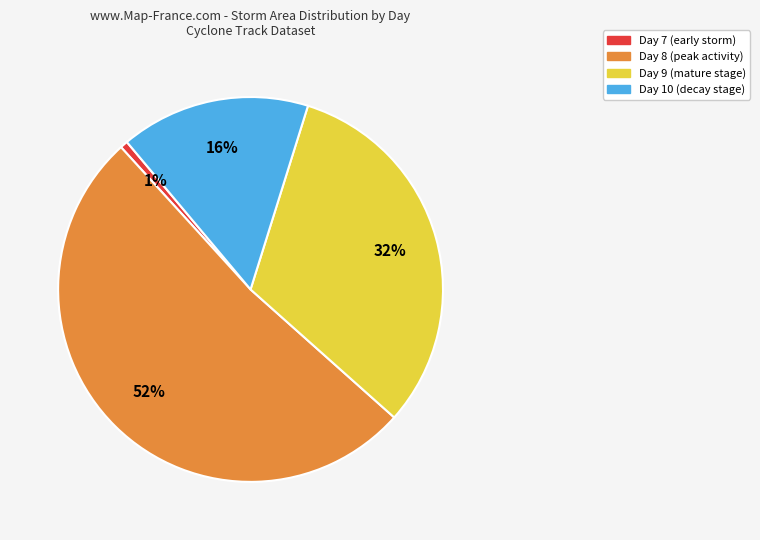

Is there any slice that represents more than half of the pie?

Yes